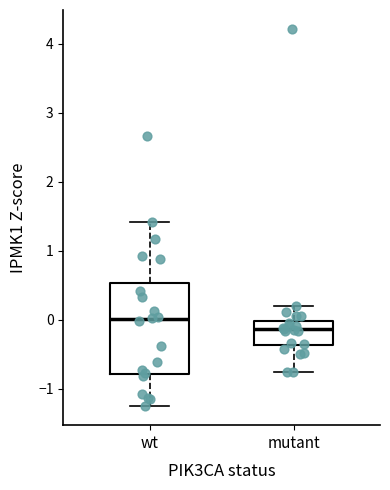

Where does the median line of the box for mutant sit on the y-axis? The values are not printed on the chart, so give them approximately, as read against the axis.

-0.1